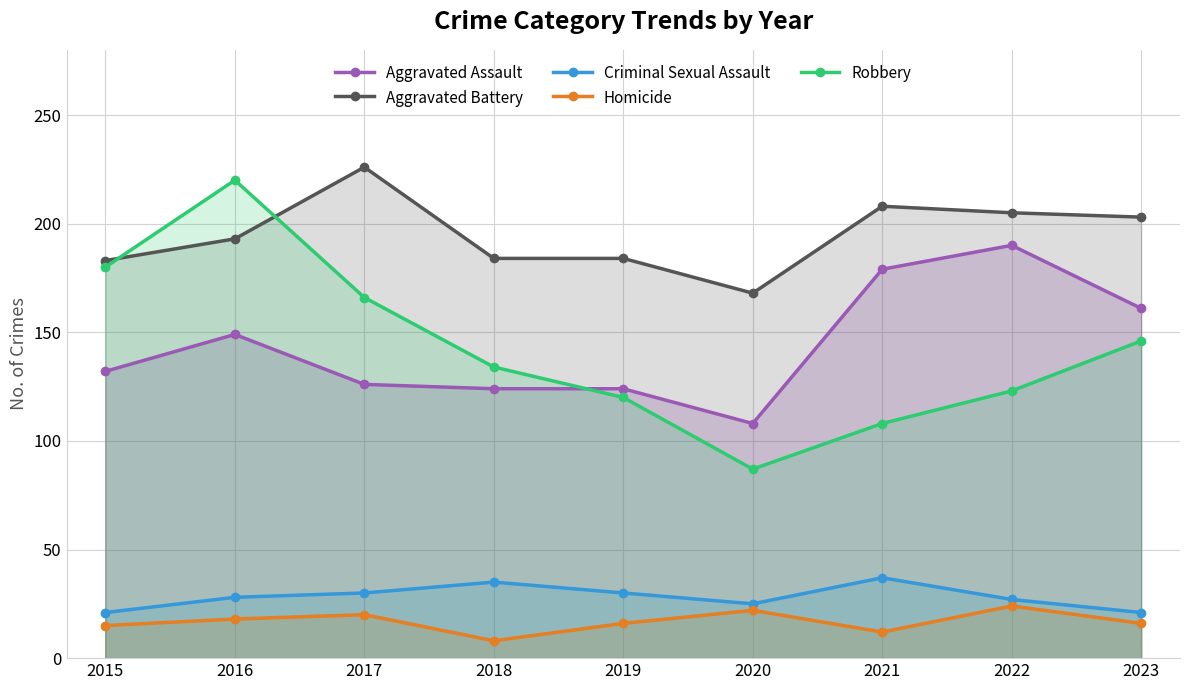

Where does the Criminal Sexual Assault series first go above 28?

2017